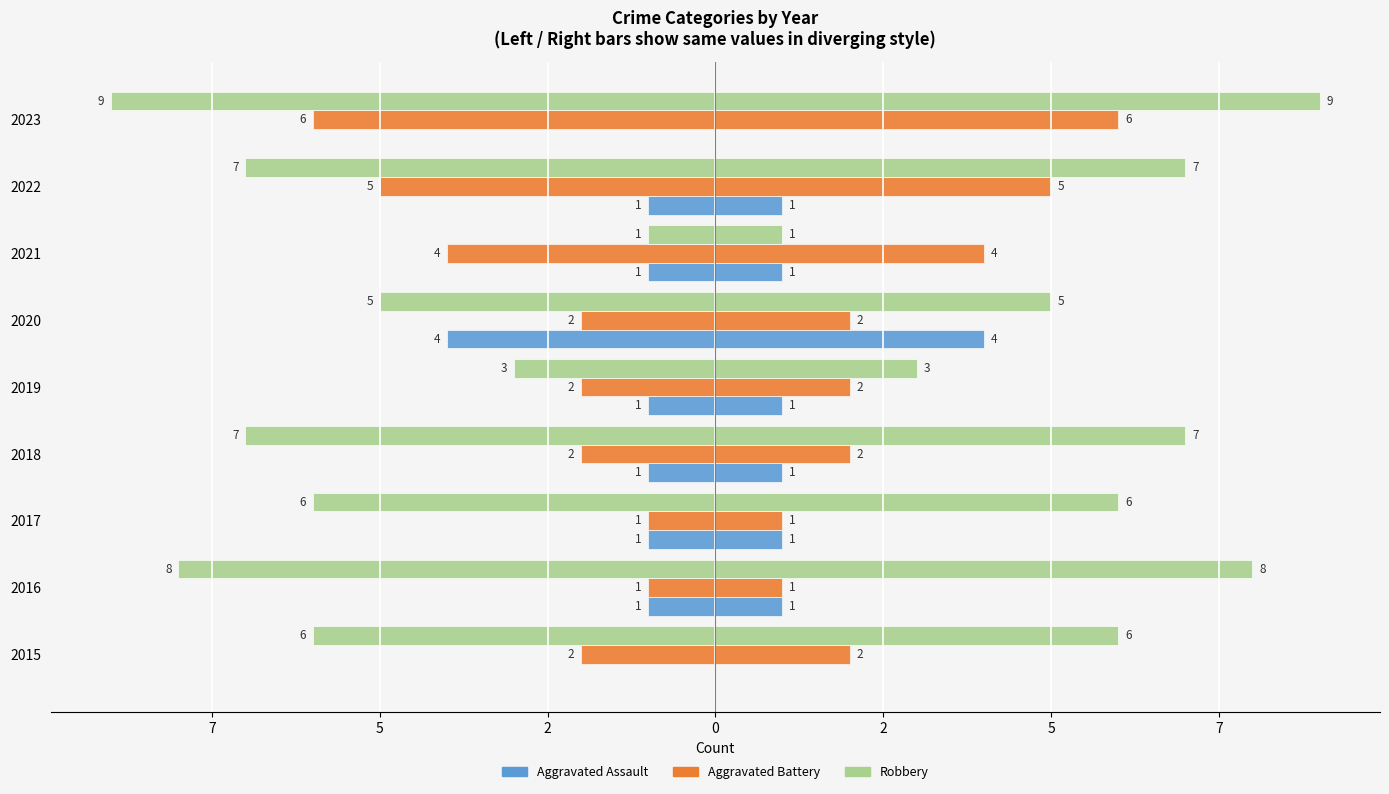

The Robbery series shows 0 at 2021. True or false?

False